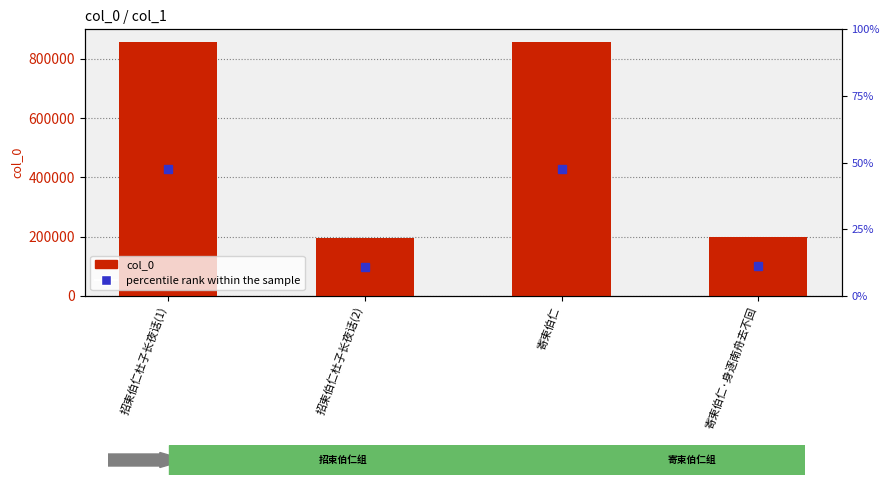

List the labels in order of value, smallest first.

招束伯仁杜子长夜话(2), 寄束伯仁·身逐南舟去不回, 寄束伯仁, 招束伯仁杜子长夜话(1)